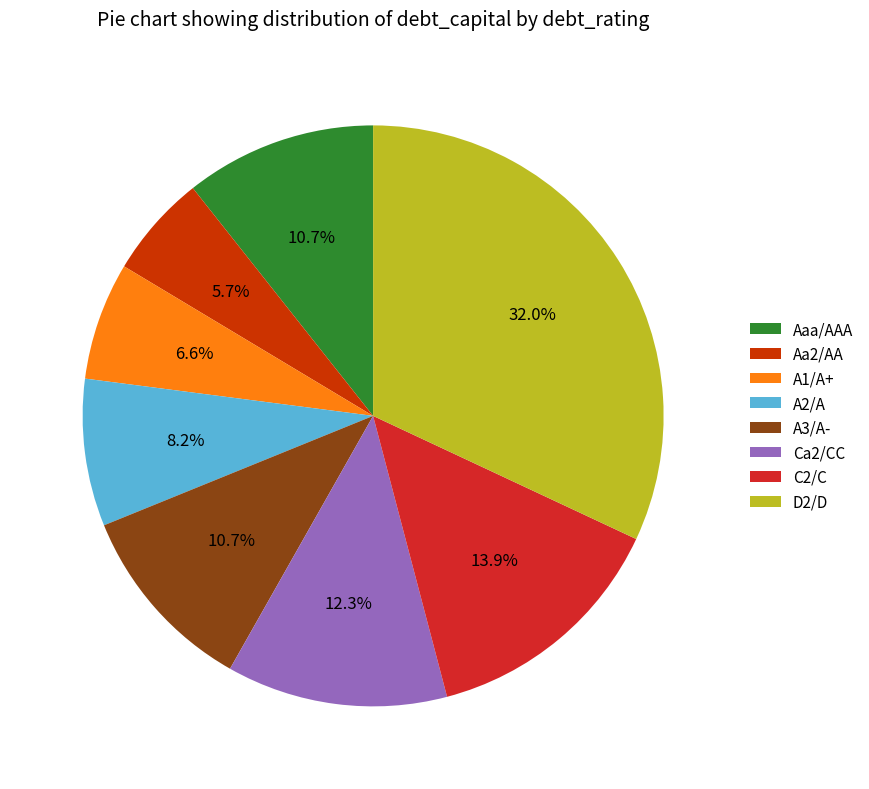

Count the number of slices in the pie.

8